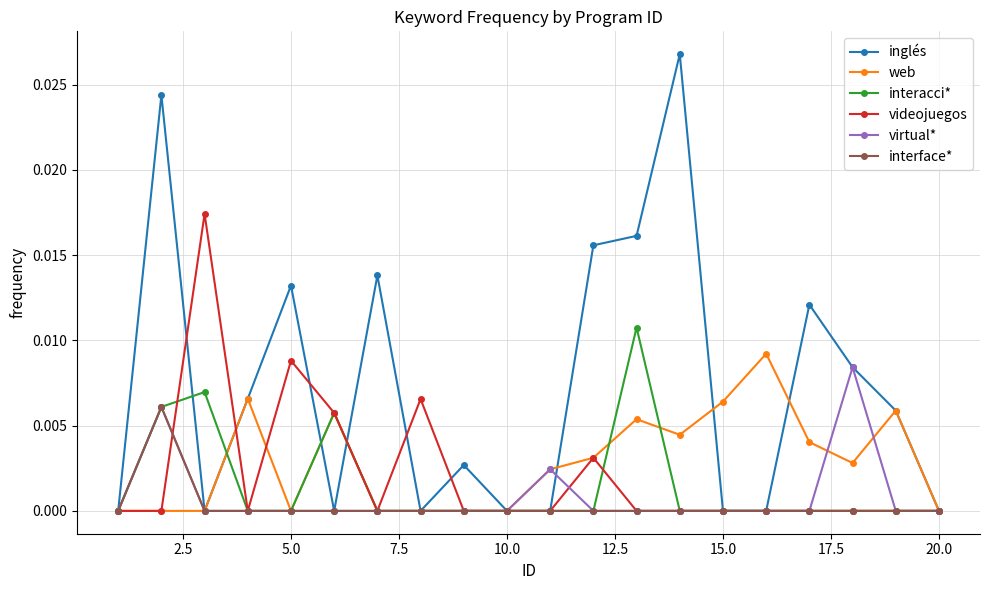

True or false: inglés has more than 2 points higher than both neighbors.

True